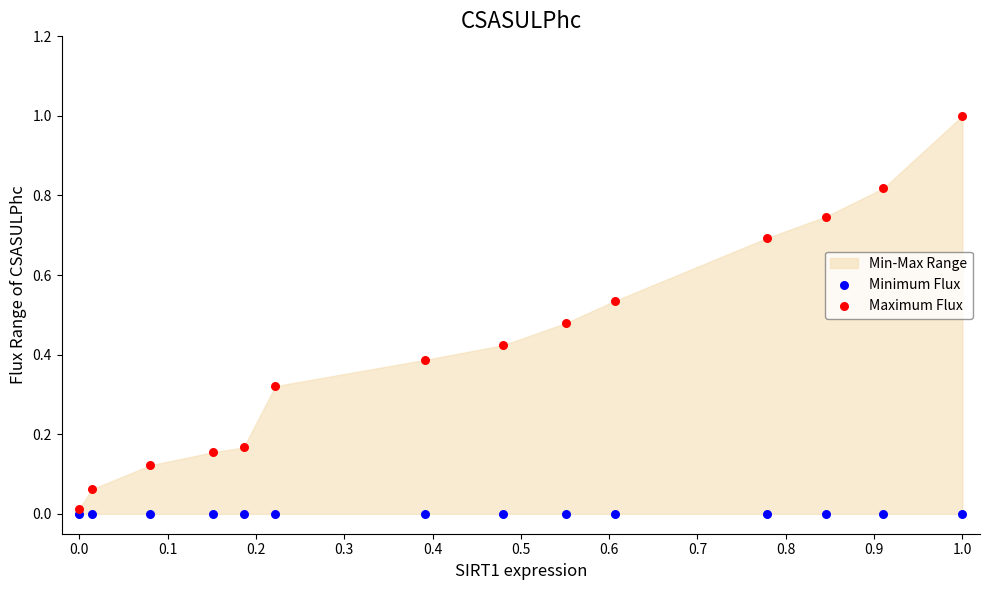

Which series has the widest spread of Y values?

Maximum Flux